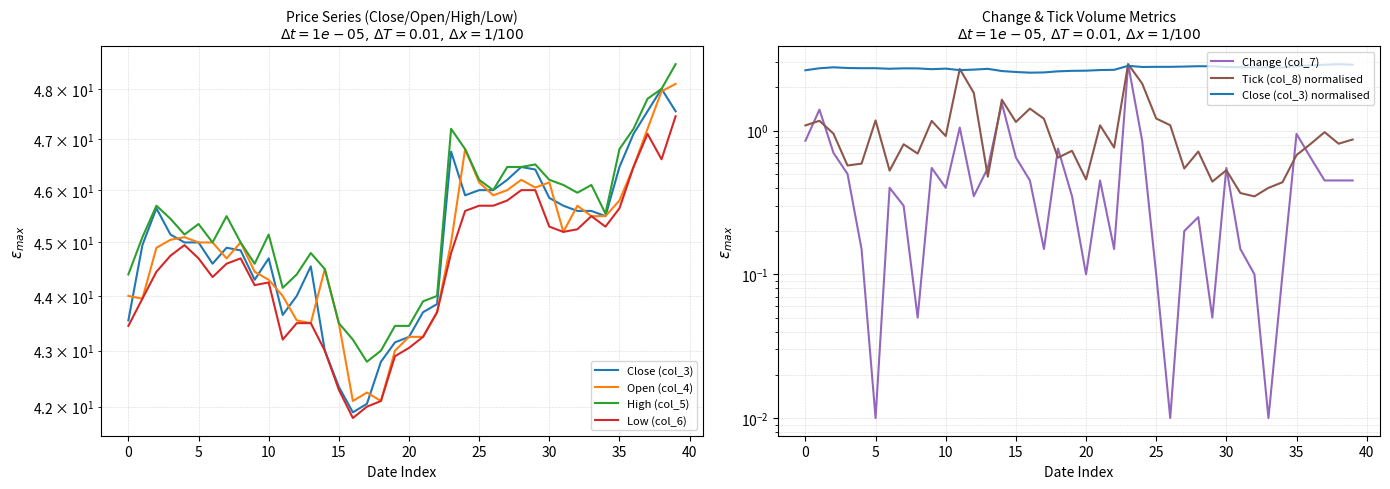

In Low (col_6), how many points are lower than both neighbors (excluding endpoints)?

7